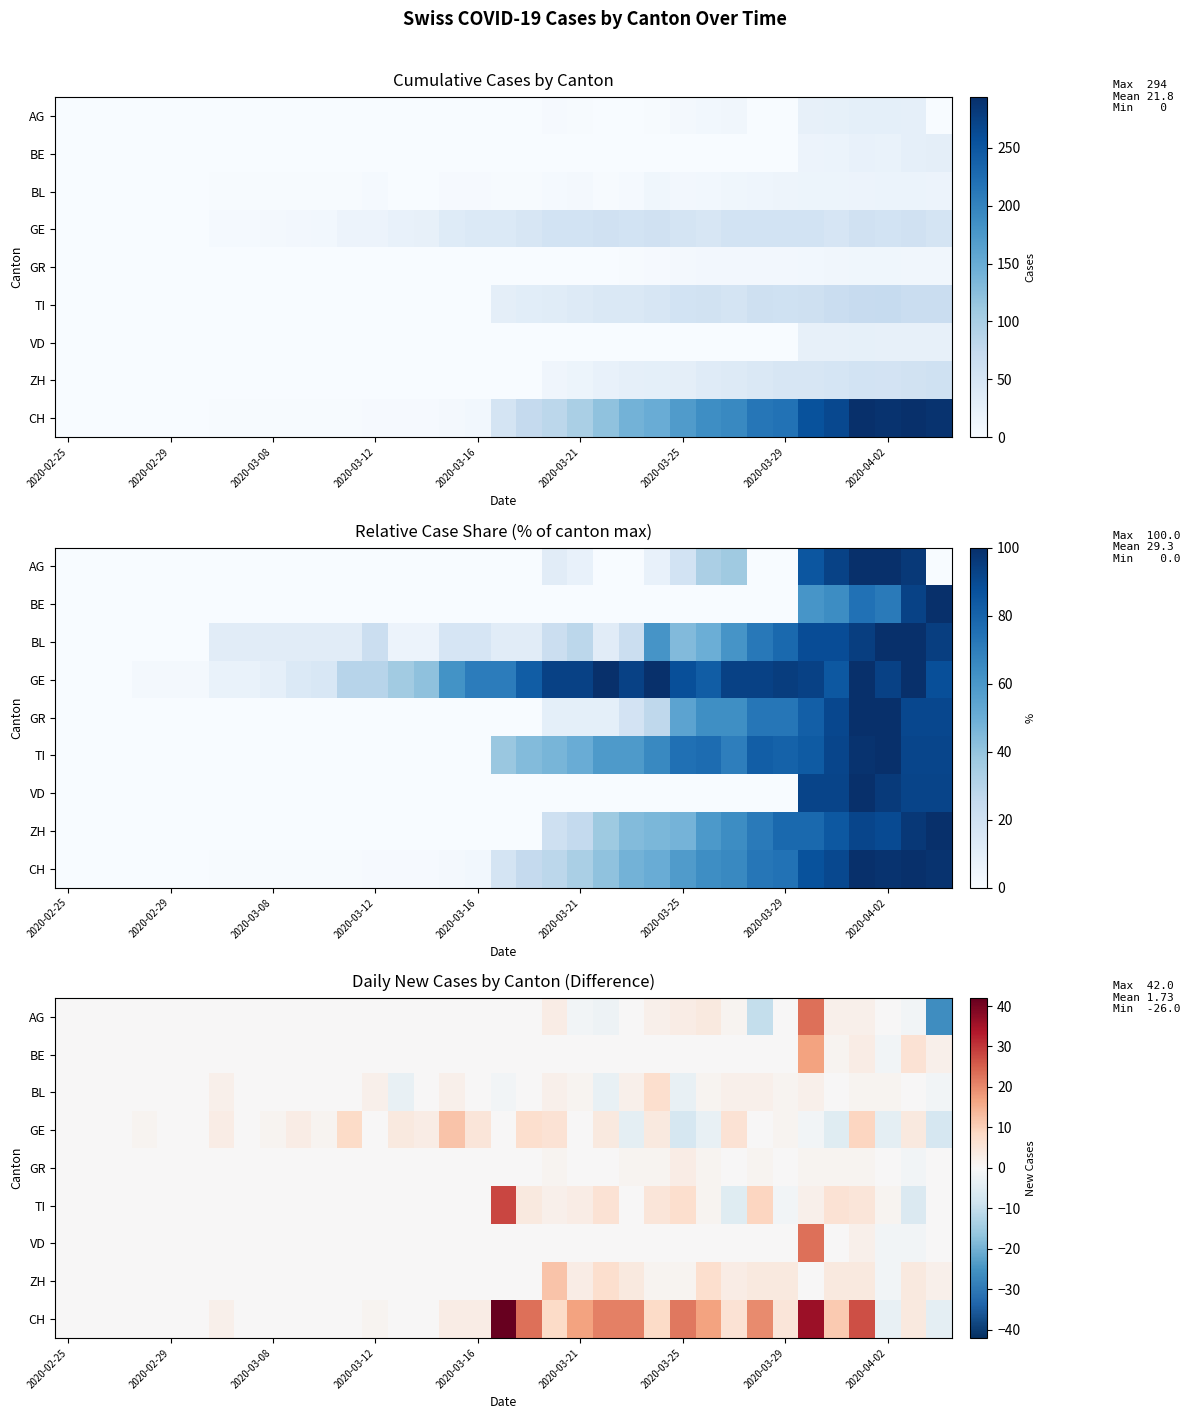

What is the greatest value displayed?

42